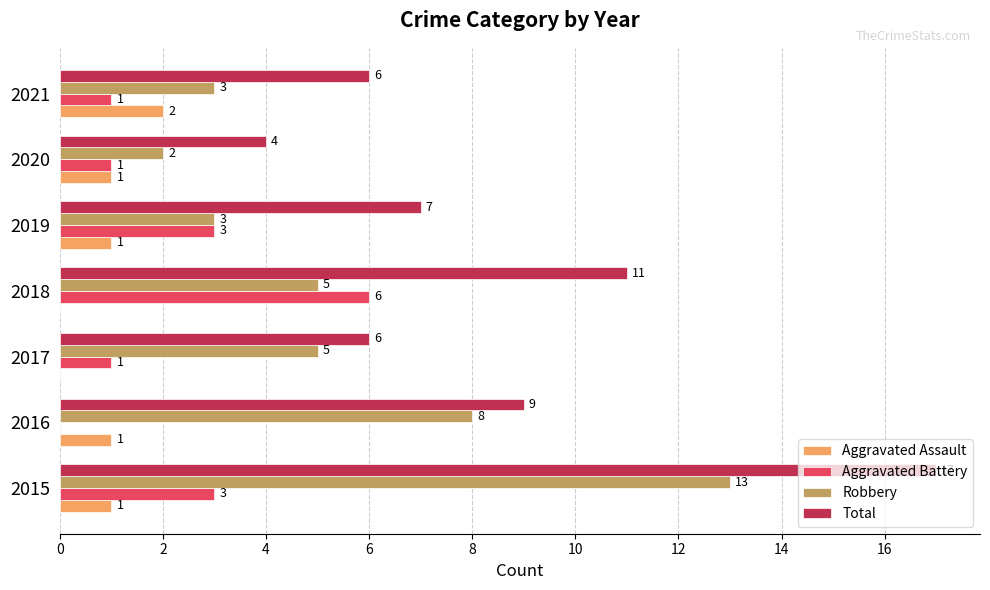

Count the number of categories in the chart.

7